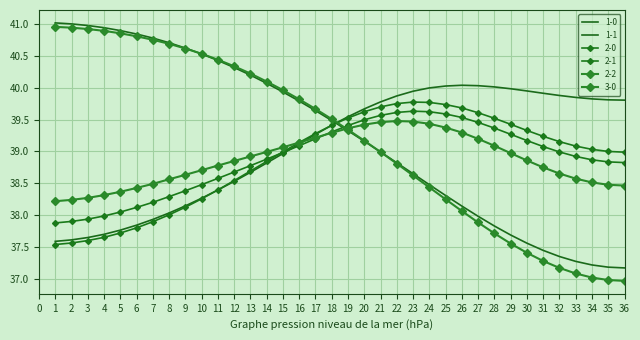

Which series changed the most between 8 and 12?

2-1